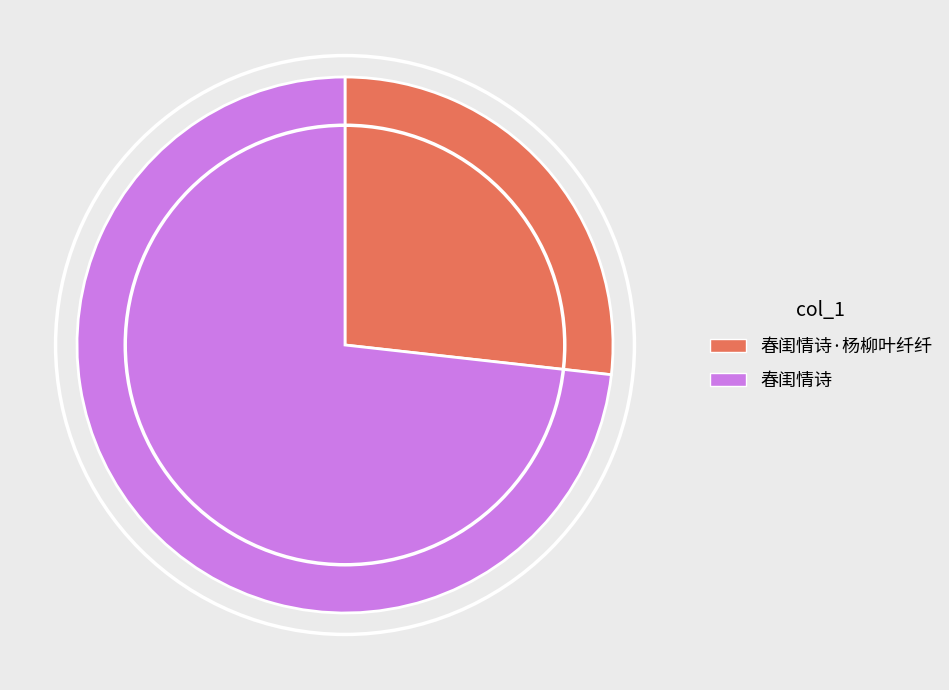

Does any single category account for the majority?

Yes